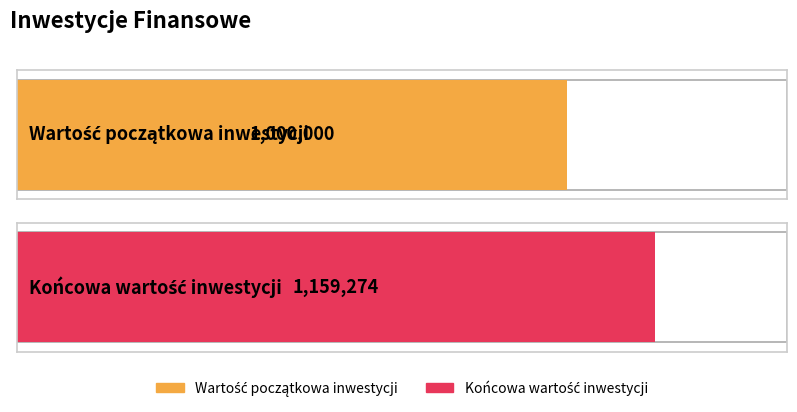

Which category has the lowest value across all series?

Wartość początkowa inwestycji